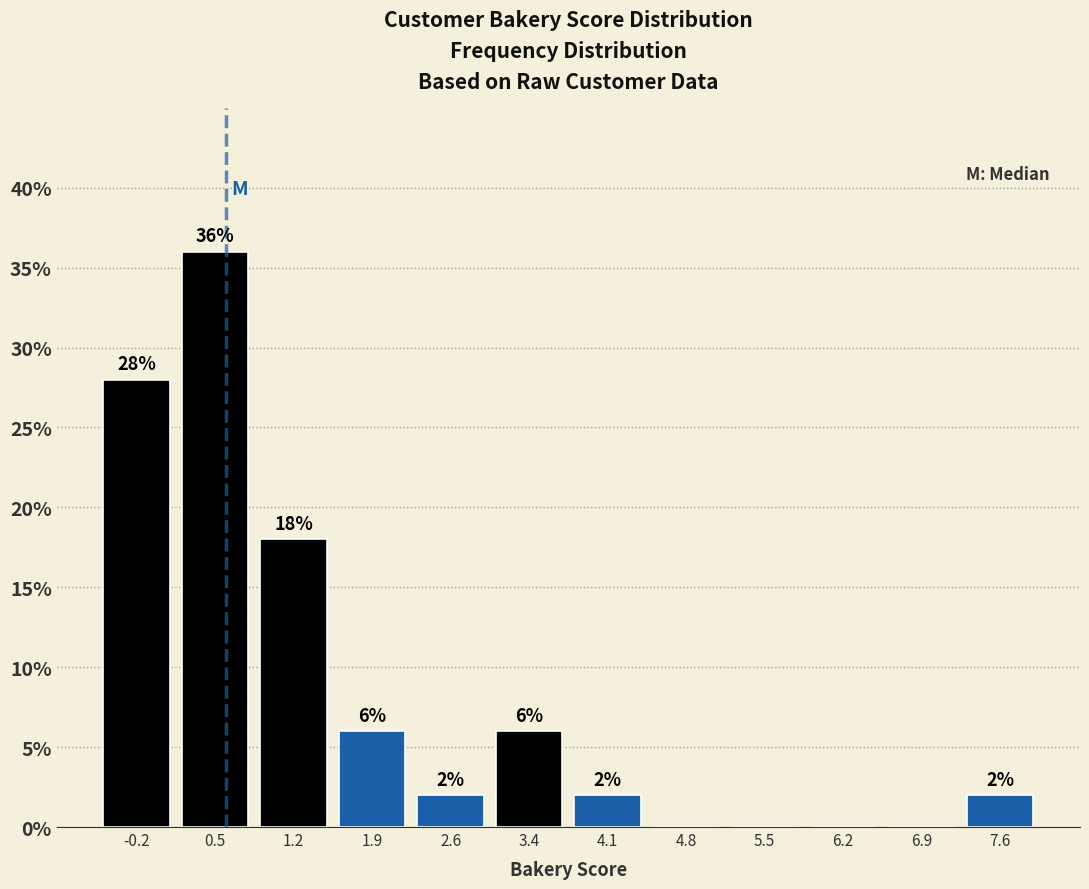

Over which range of the x-axis is the bar tallest?

0.2 to 0.9